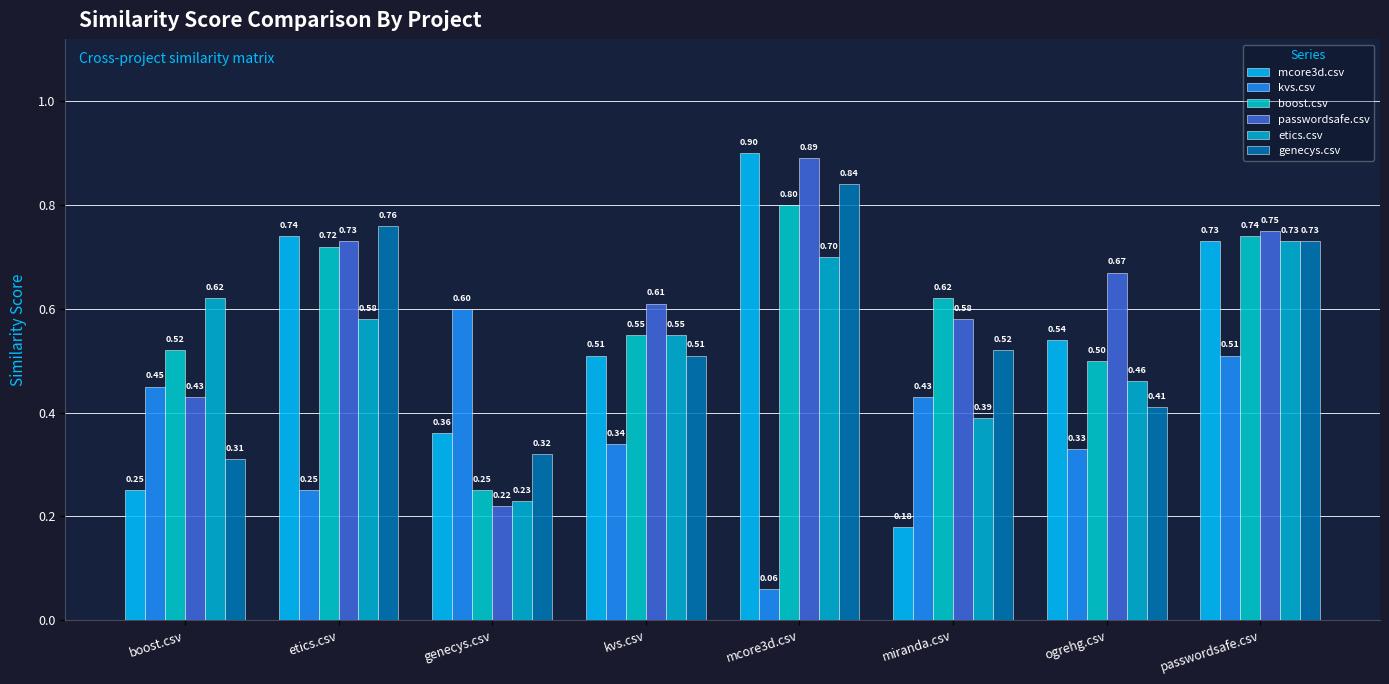

Which series changed the most between boost.csv and kvs.csv?

mcore3d.csv